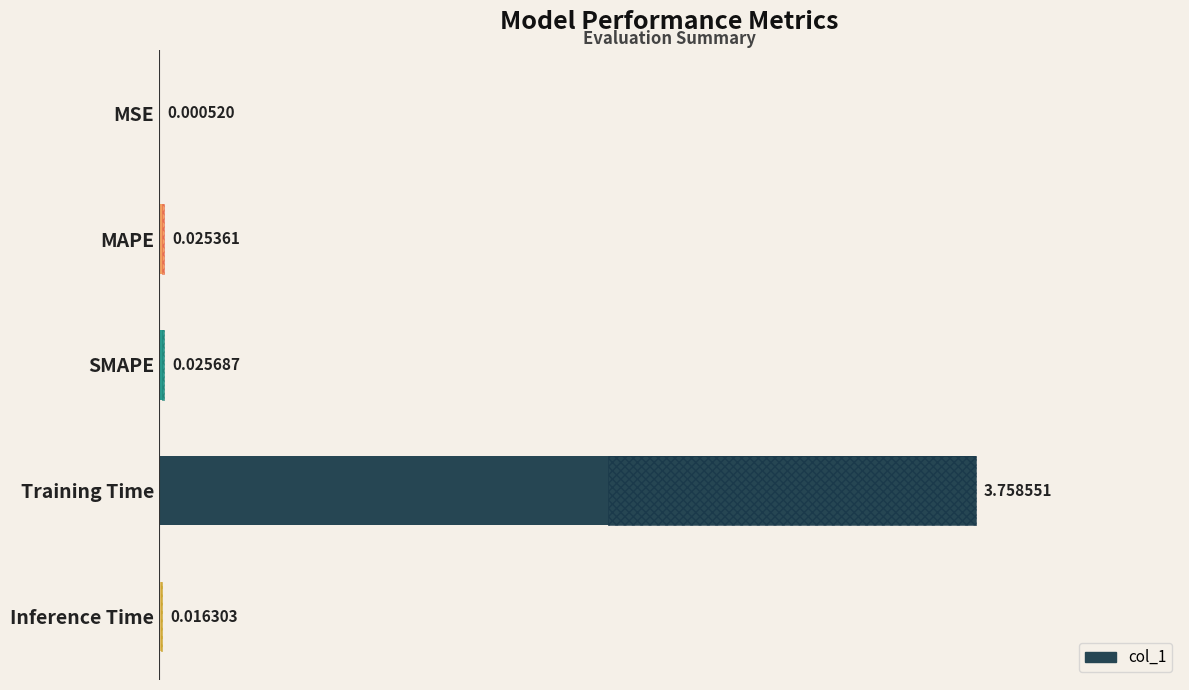

List the labels in order of value, smallest first.

MSE, Inference Time, MAPE, SMAPE, Training Time